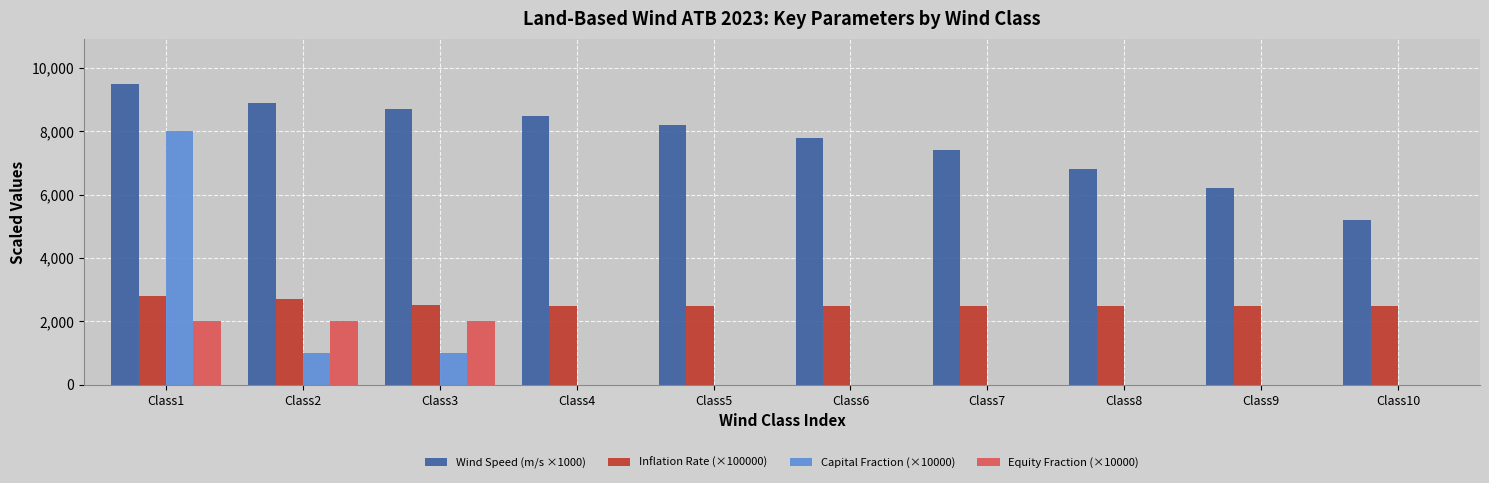

Which series has the largest total across all categories?

Wind Speed (m/s ×1000)